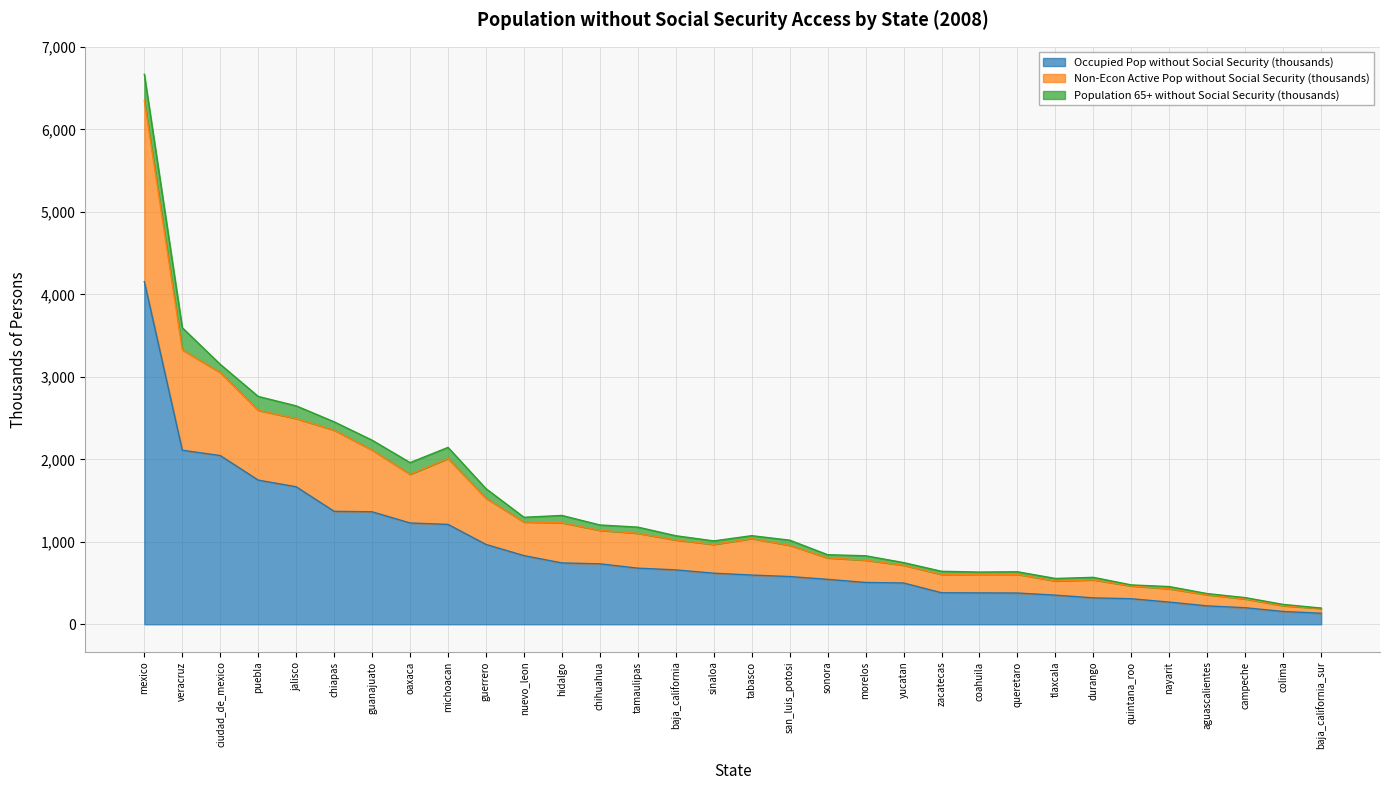

Reading left to right, list all the values displayed in this chart.

Occupied Pop without Social Security (thousands): aguascalientes=222.6	baja_california=659.4	baja_california_sur=133.3	campeche=200.4	coahuila=380.4	colima=155.0	chiapas=1369.6	chihuahua=732.8	ciudad_de_mexico=2045.6	durango=320.1	guanajuato=1363.8	guerrero=967.9	hidalgo=743.7	jalisco=1667.2	mexico=4155.4	michoacan=1211.0	morelos=506.9	nayarit=268.6	nuevo_leon=832.2	oaxaca=1228.3	puebla=1748.0	queretaro=378.8	quintana_roo=309.4	san_luis_potosi=578.6	sinaloa=619.3	sonora=544.6	tabasco=596.5	tamaulipas=680.4	tlaxcala=353.1	veracruz=2110.5	yucatan=500.6	zacatecas=381.8
Non-Econ Active Pop without Social Security (thousands): aguascalientes=134.5	baja_california=361.9	baja_california_sur=58.6	campeche=106.4	coahuila=224.7	colima=69.7	chiapas=984.2	chihuahua=406.0	ciudad_de_mexico=1007.2	durango=218.1	guanajuato=749.0	guerrero=559.7	hidalgo=487.2	jalisco=826.8	mexico=2195.6	michoacan=799.0	morelos=270.1	nayarit=161.5	nuevo_leon=407.5	oaxaca=590.7	puebla=846.5	queretaro=225.8	quintana_roo=155.4	san_luis_potosi=378.5	sinaloa=349.0	sonora=260.4	tabasco=442.5	tamaulipas=422.7	tlaxcala=172.4	veracruz=1217.7	yucatan=214.6	zacatecas=222.2
Population 65+ without Social Security (thousands): aguascalientes=14.6	baja_california=52.1	baja_california_sur=4.5	campeche=16.0	coahuila=28.0	colima=15.9	chiapas=101.1	chihuahua=65.2	ciudad_de_mexico=99.2	durango=30.8	guanajuato=119.5	guerrero=116.7	hidalgo=88.6	jalisco=154.5	mexico=318.2	michoacan=134.8	morelos=53.5	nayarit=26.7	nuevo_leon=57.6	oaxaca=141.6	puebla=168.1	queretaro=32.0	quintana_roo=12.1	san_luis_potosi=62.6	sinaloa=42.6	sonora=38.5	tabasco=35.2	tamaulipas=74.8	tlaxcala=29.8	veracruz=267.6	yucatan=32.6	zacatecas=38.1